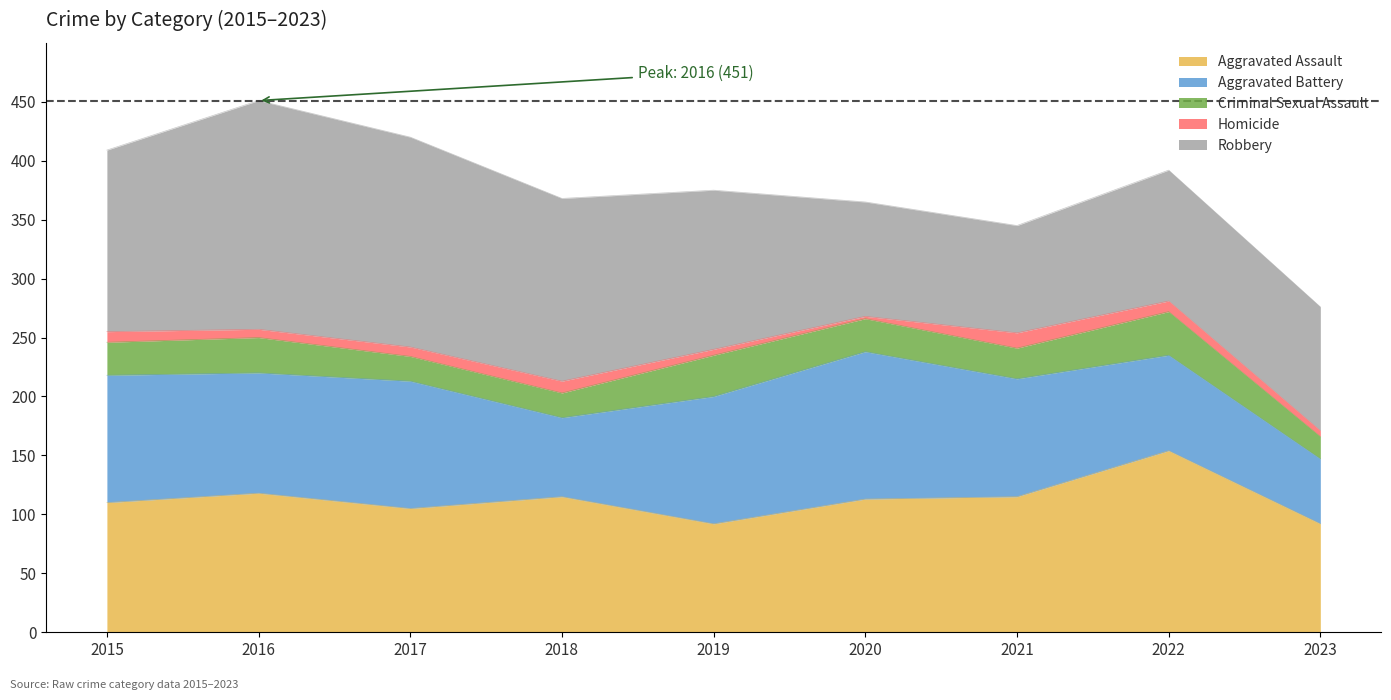

At which category is the sum across all series the highest?

2016